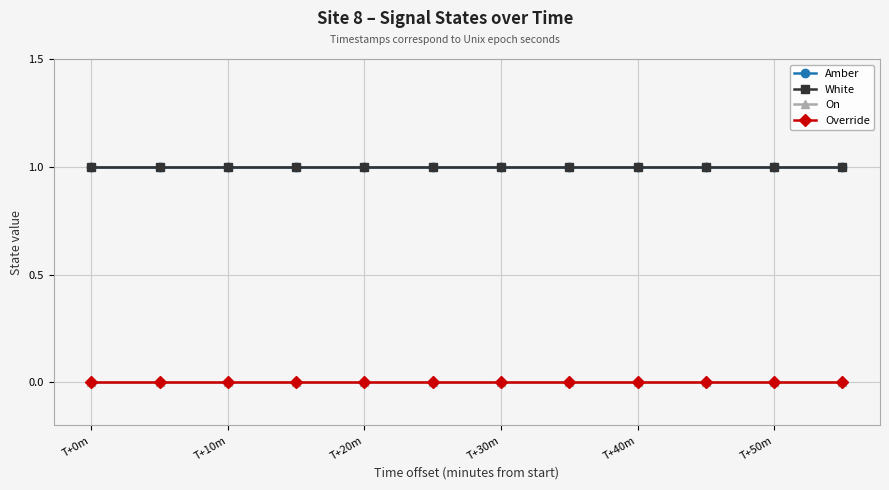

What is the sum of all White values?

12